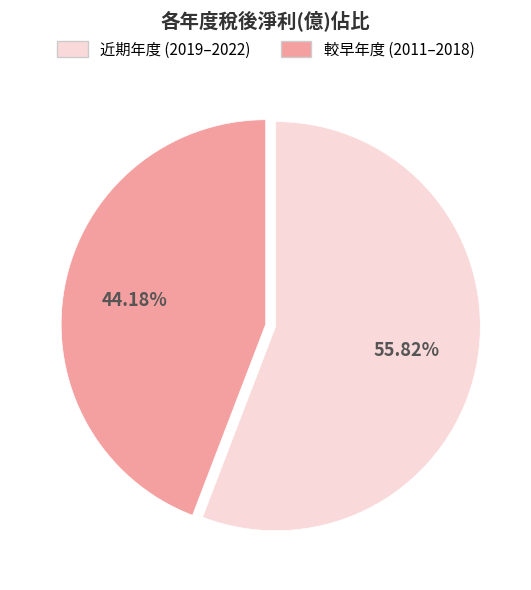

Does any single category account for the majority?

Yes